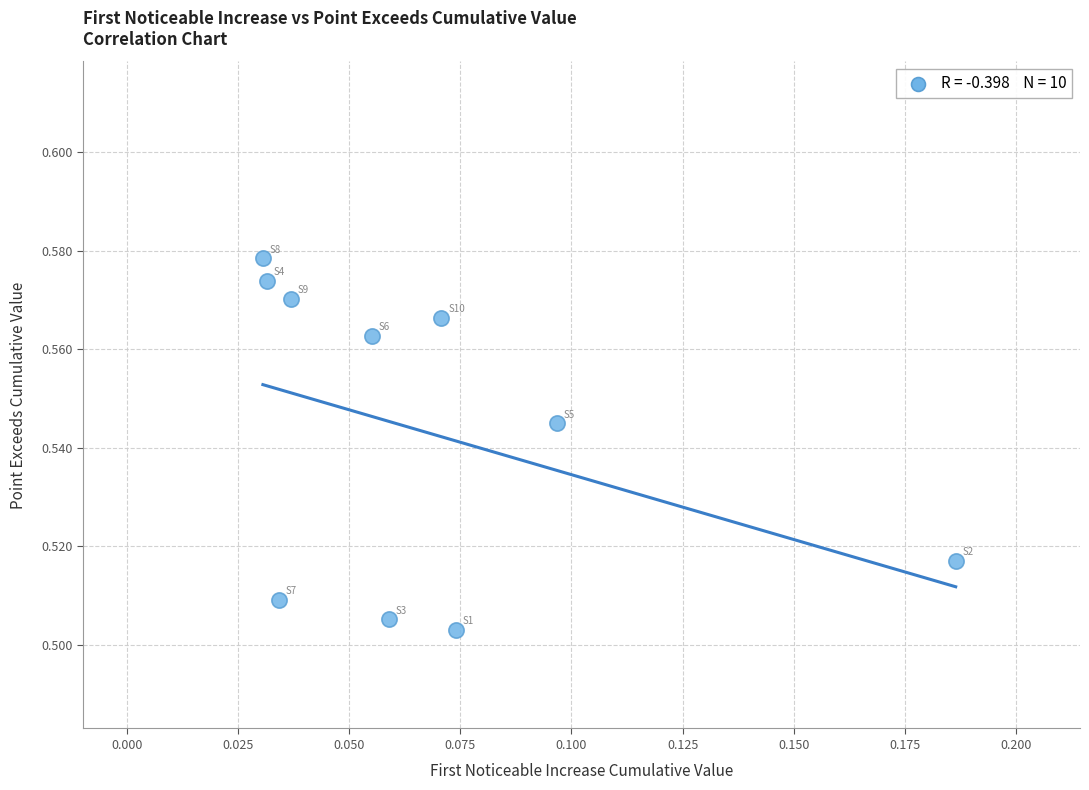

How many data points are displayed?

10